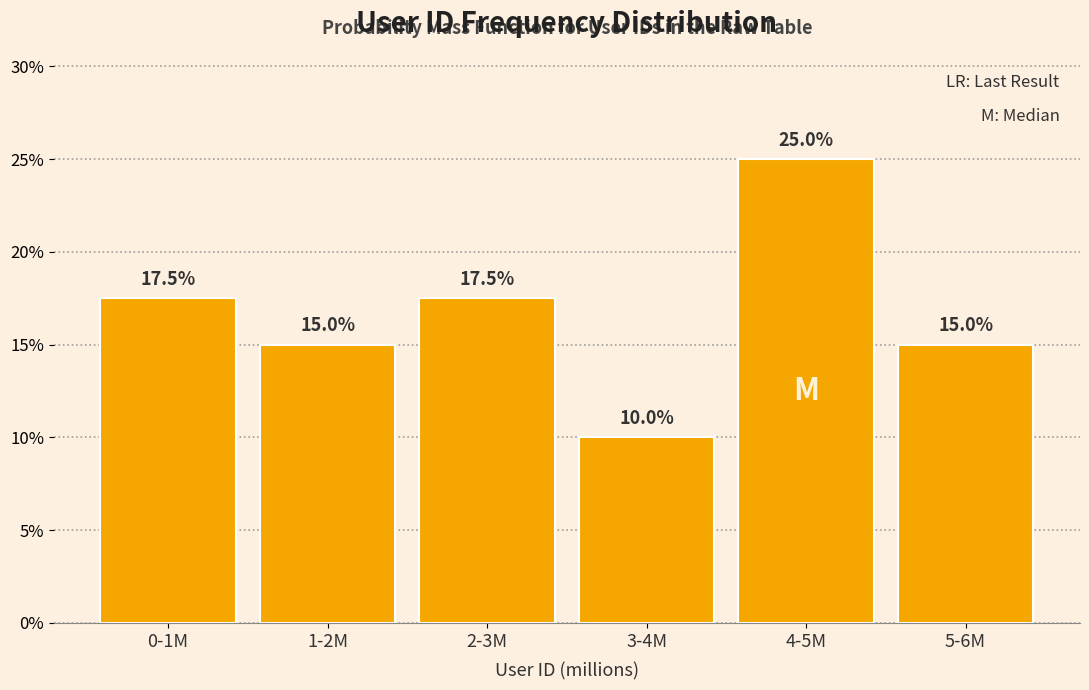

Reading left to right, what are all the values shown in this chart?

17.5	15.0	17.5	10.0	25.0	15.0